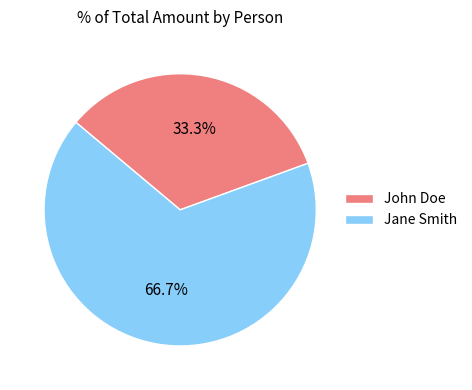

Which has a higher value, Jane Smith or John Doe?

Jane Smith